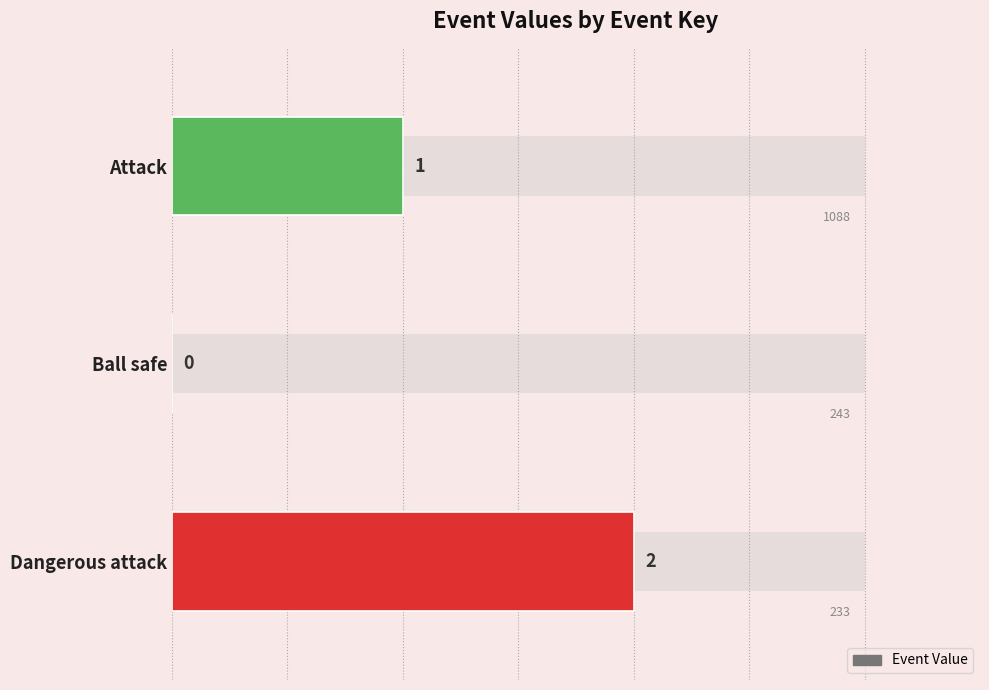

How many values are between 0 and 2?

3